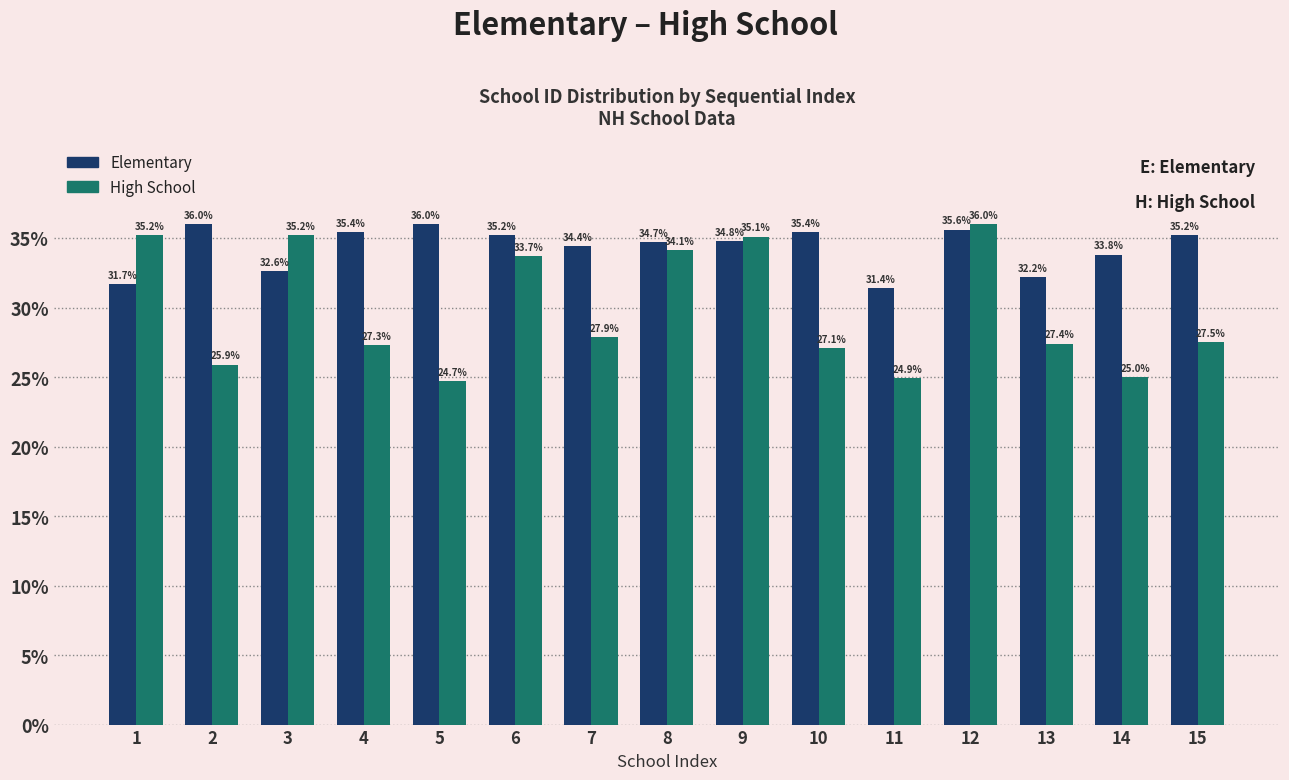

What is the difference between the highest and lowest values at 15?

7.7